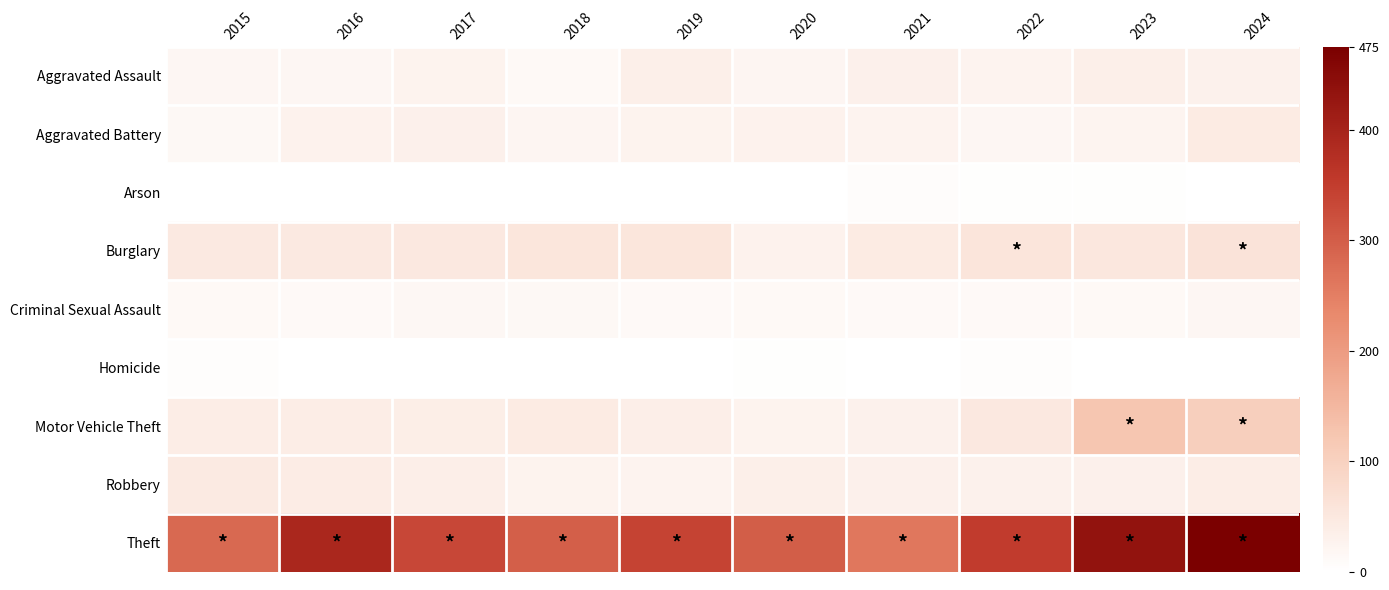

Reading right to left, extract all data points from this chart.

Aggravated Assault: 2024=31	2023=34	2022=25	2021=33	2020=22	2019=35	2018=13	2017=27	2016=19	2015=19
Aggravated Battery: 2024=43	2023=24	2022=20	2021=25	2020=28	2019=26	2018=22	2017=33	2016=28	2015=15
Arson: 2024=1	2023=2	2022=3	2021=6	2020=1	2019=1	2018=1	2017=1	2016=0	2015=0
Burglary: 2024=61	2023=53	2022=57	2021=43	2020=28	2019=54	2018=54	2017=49	2016=47	2015=47
Criminal Sexual Assault: 2024=20	2023=13	2022=12	2021=12	2020=13	2019=12	2018=16	2017=17	2016=12	2015=14
Homicide: 2024=0	2023=1	2022=4	2021=1	2020=2	2019=0	2018=0	2017=1	2016=1	2015=5
Motor Vehicle Theft: 2024=104	2023=123	2022=49	2021=31	2020=26	2019=36	2018=43	2017=38	2016=39	2015=40
Robbery: 2024=39	2023=32	2022=30	2021=32	2020=35	2019=25	2018=26	2017=36	2016=42	2015=46
Theft: 2024=475	2023=434	2022=351	2021=260	2020=300	2019=340	2018=298	2017=333	2016=393	2015=283